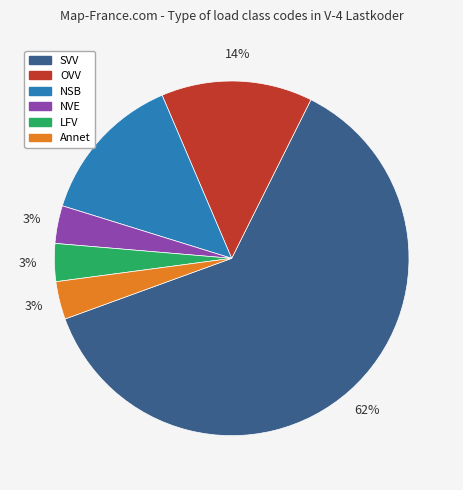

Which category has the biggest portion of the pie?

SVV